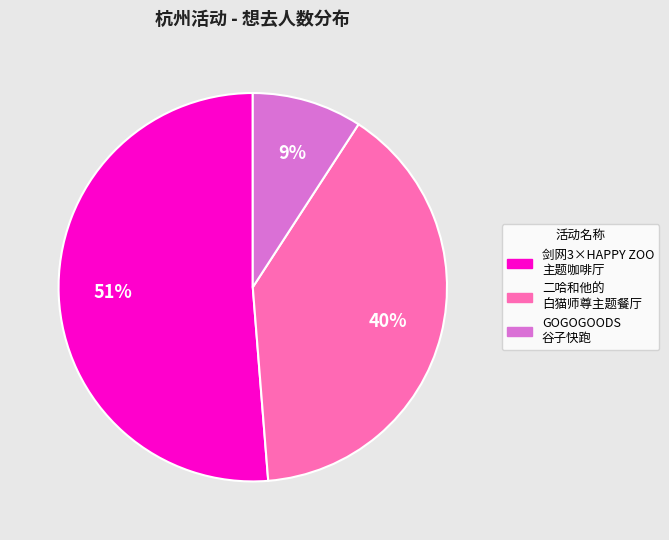

Is there a majority slice in this chart?

Yes